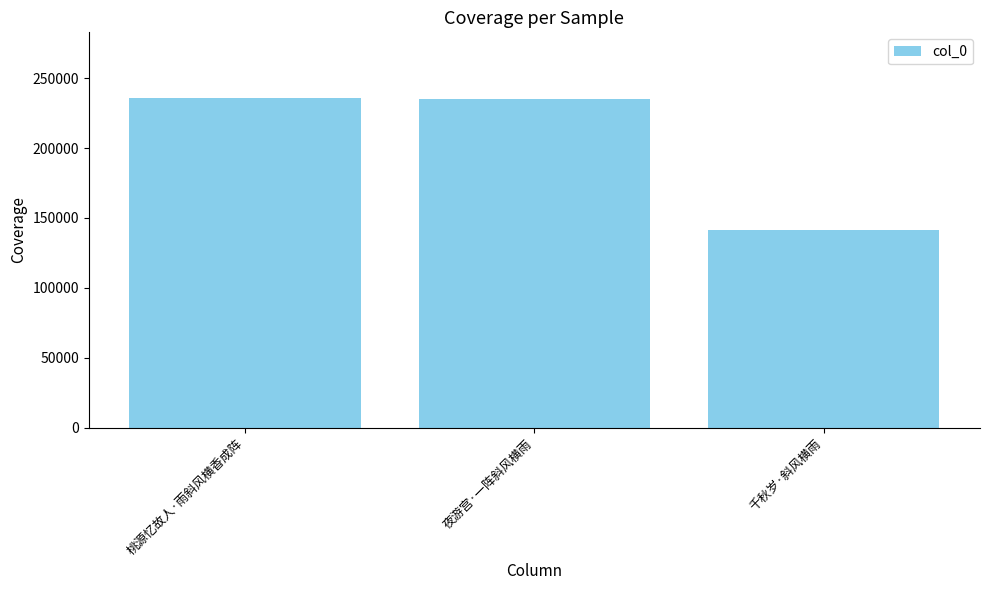

What is the label of the 3rd bar from the right?

桃源忆故人·雨斜风横香成阵